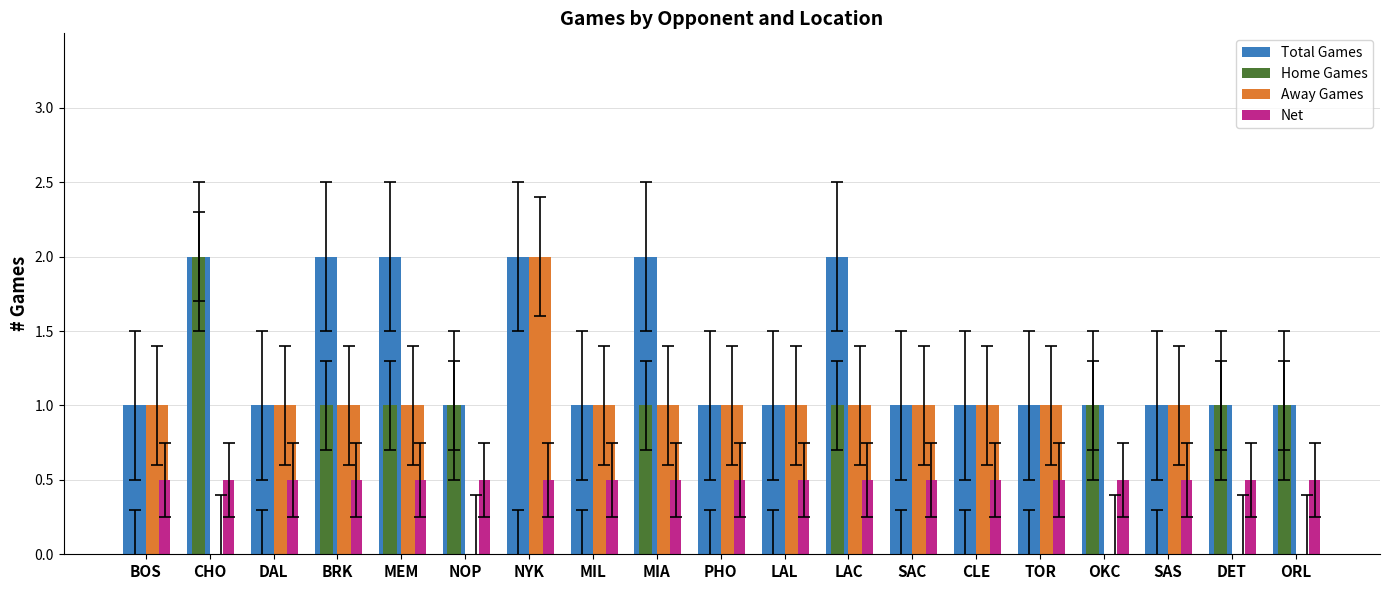

The value of Net at ORL is 0.1. True or false?

False